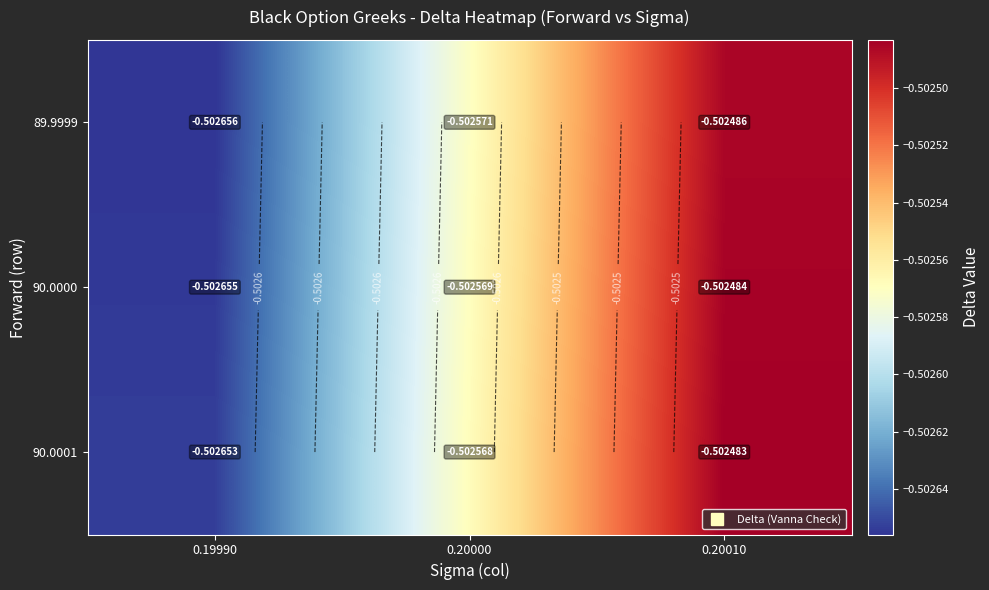

What is the total value across all series at 0.19990?

-1.5